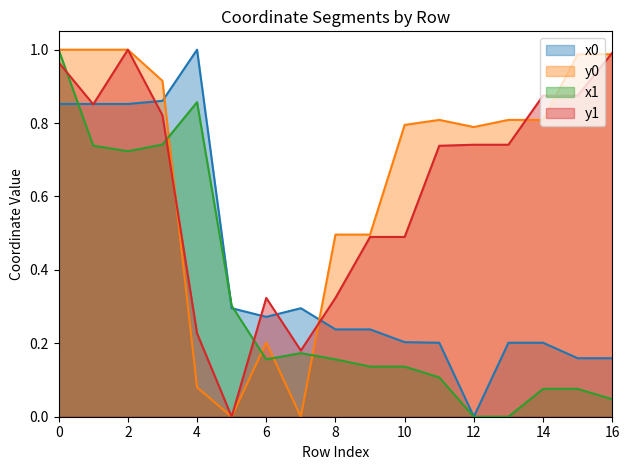

The value of x1 at 16 is 0.0. True or false?

False